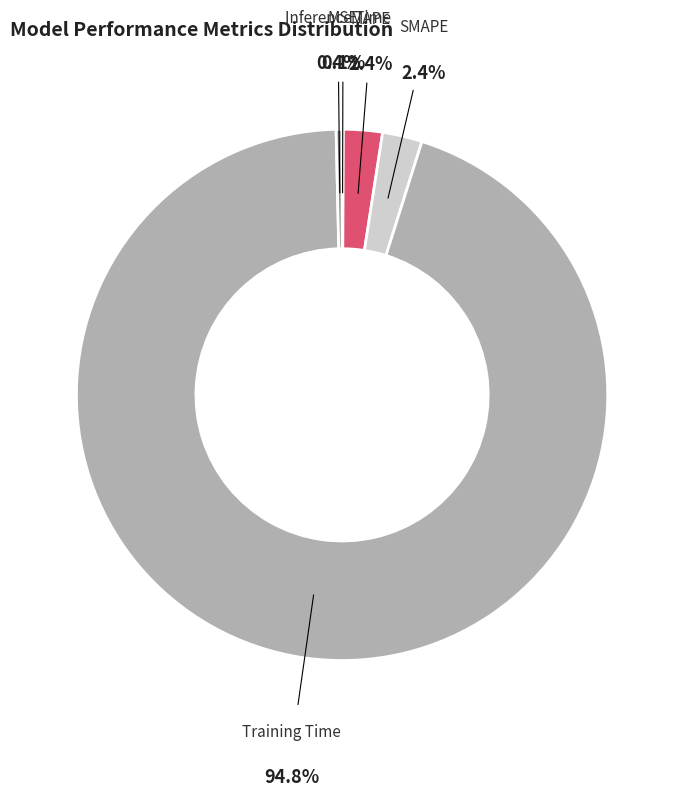

Is Inference Time the majority of the pie?

No